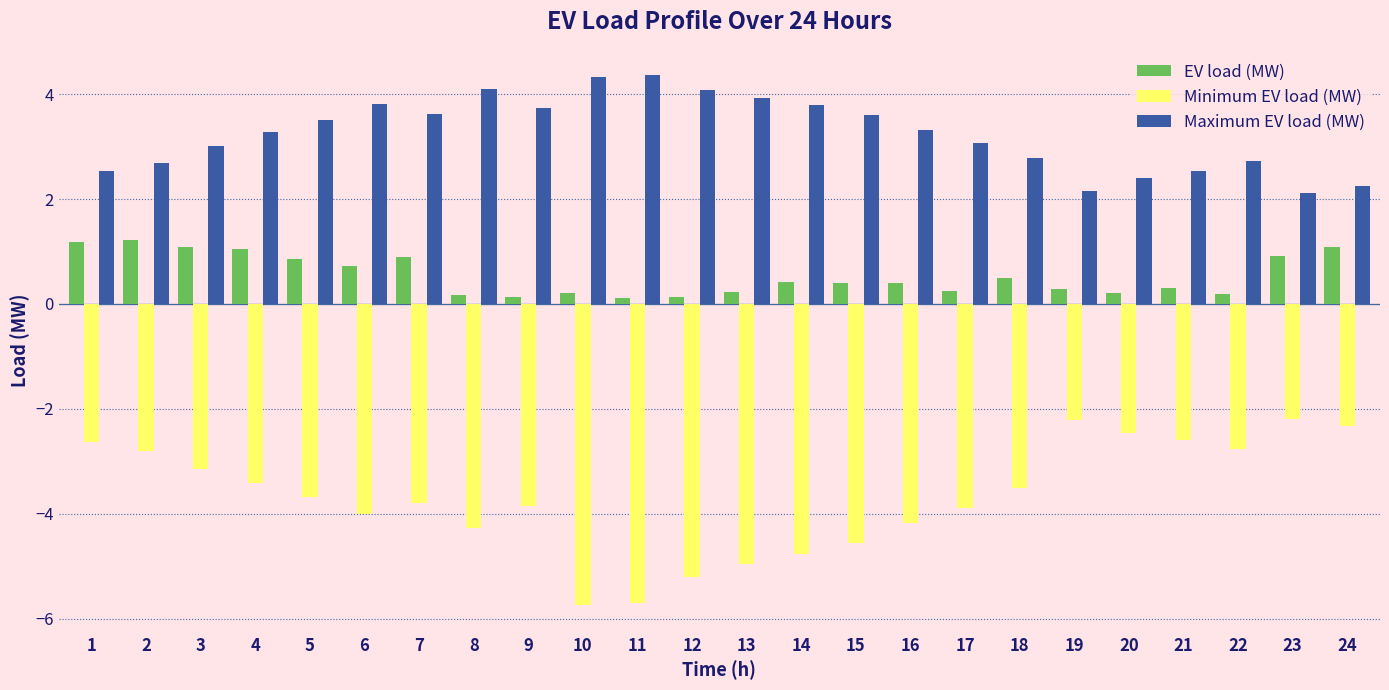

What is the total value across all series at 22?

0.2